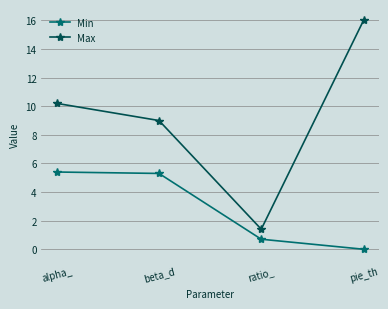

Count the number of data series in this chart.

2